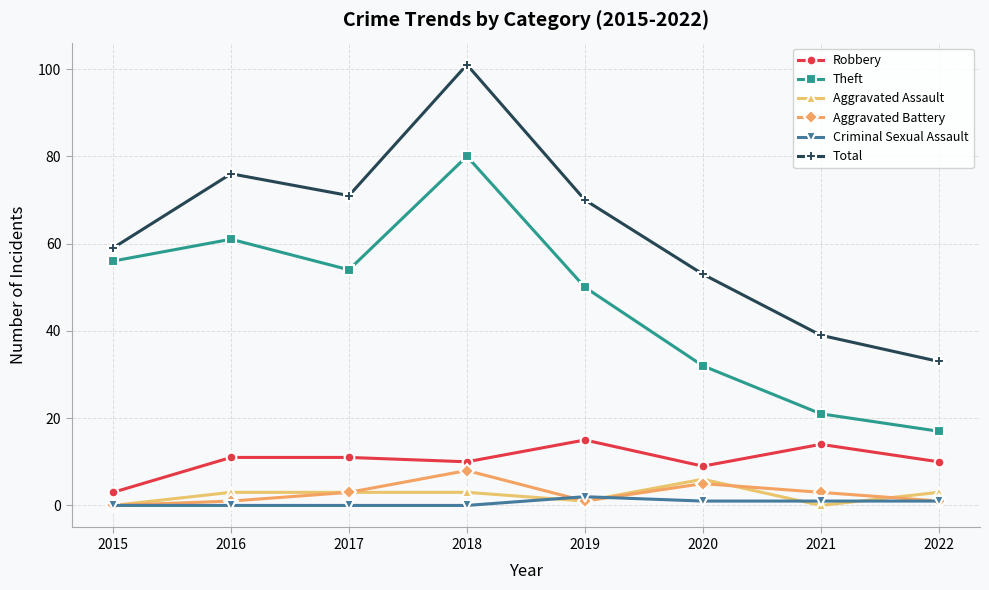

Where is the first local maximum for Theft?

2016